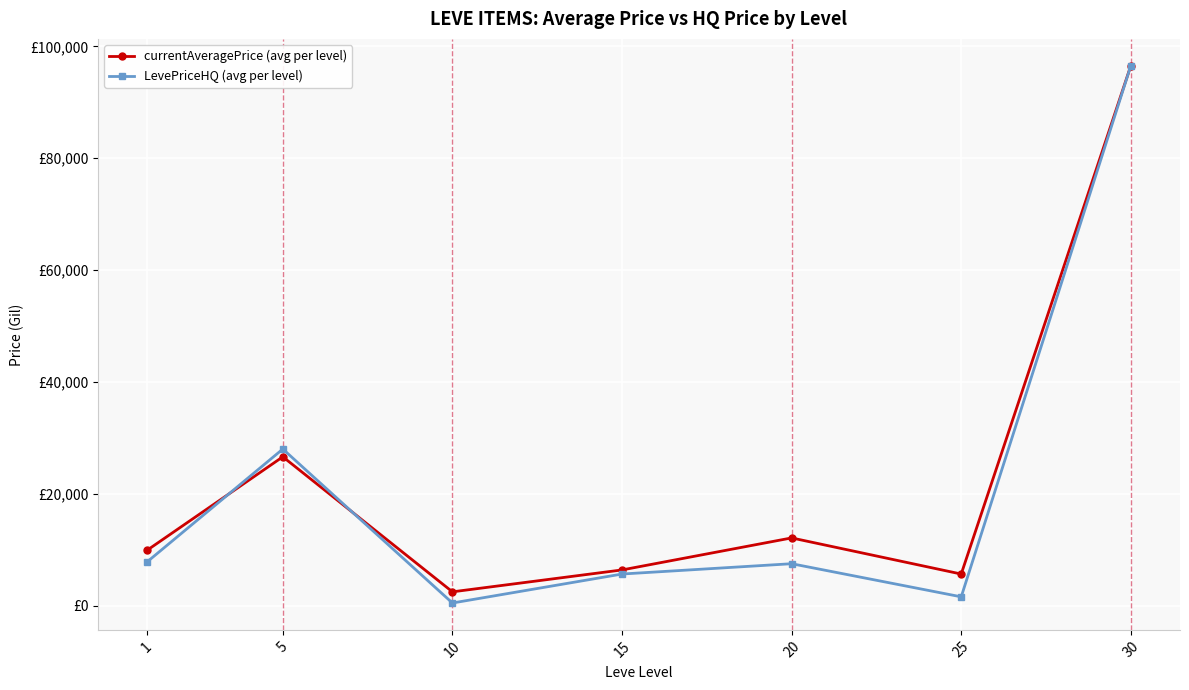

Does the chart display data point markers on the line(s)?

Yes